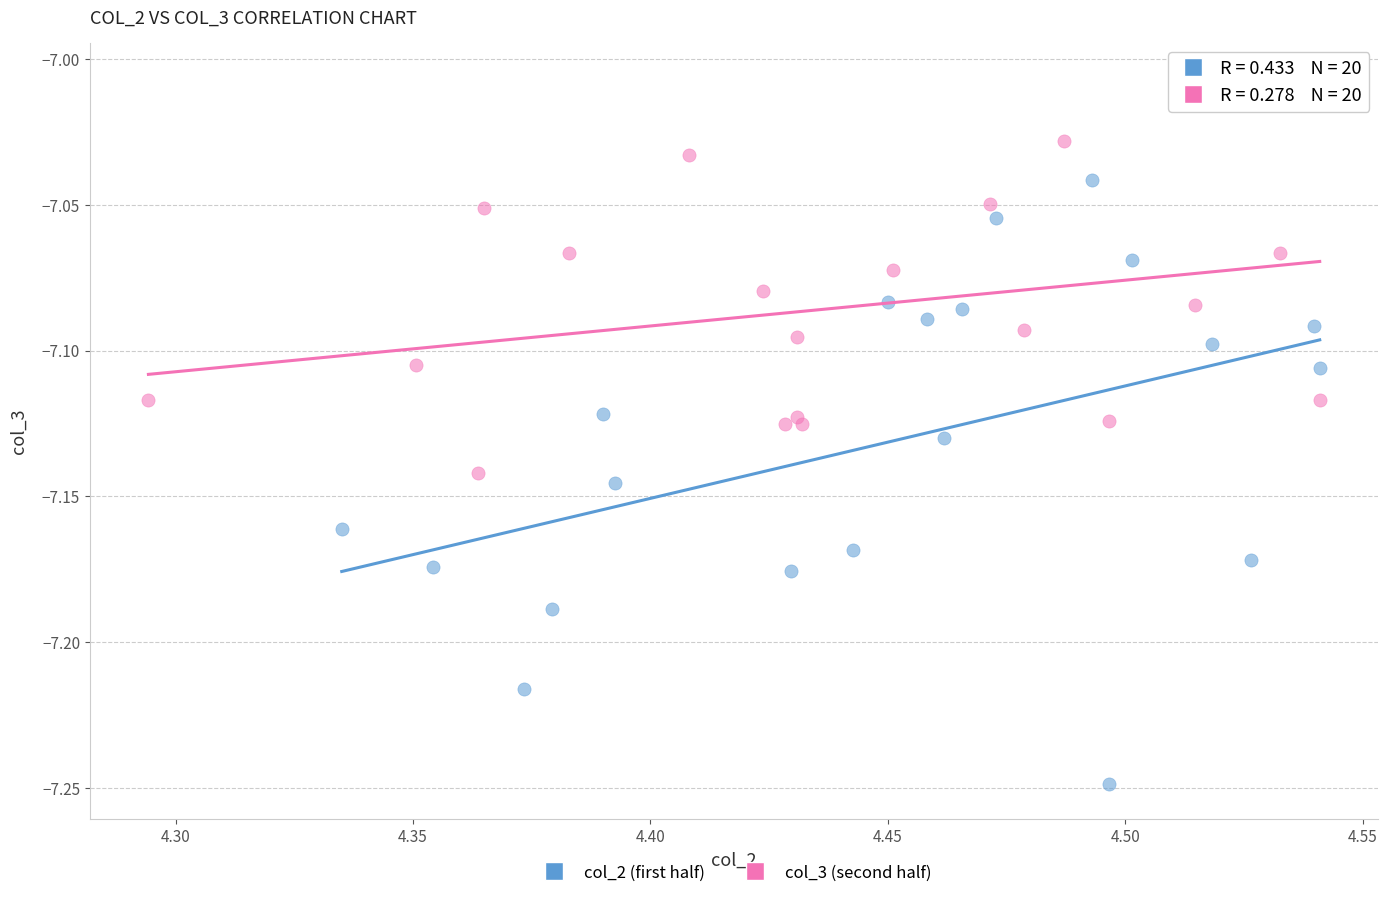

Which series has the largest Y range (max minus min)?

col_2 (first half)